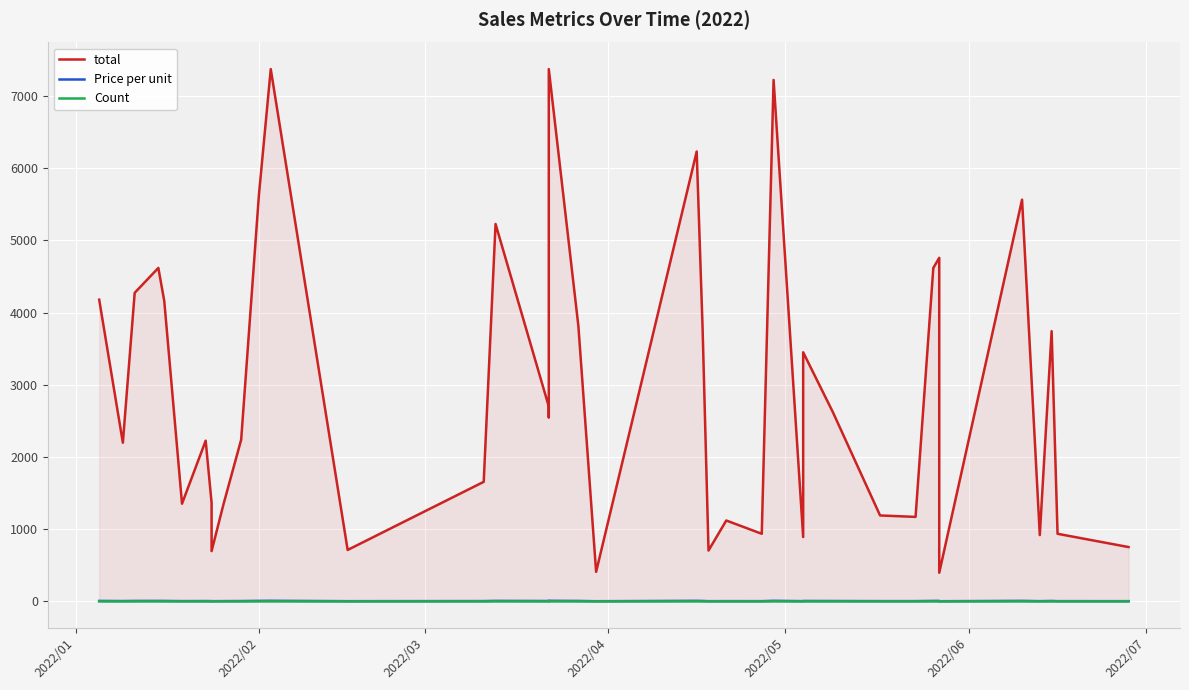

At which category does Price per unit reach its first local peak?

2022/04